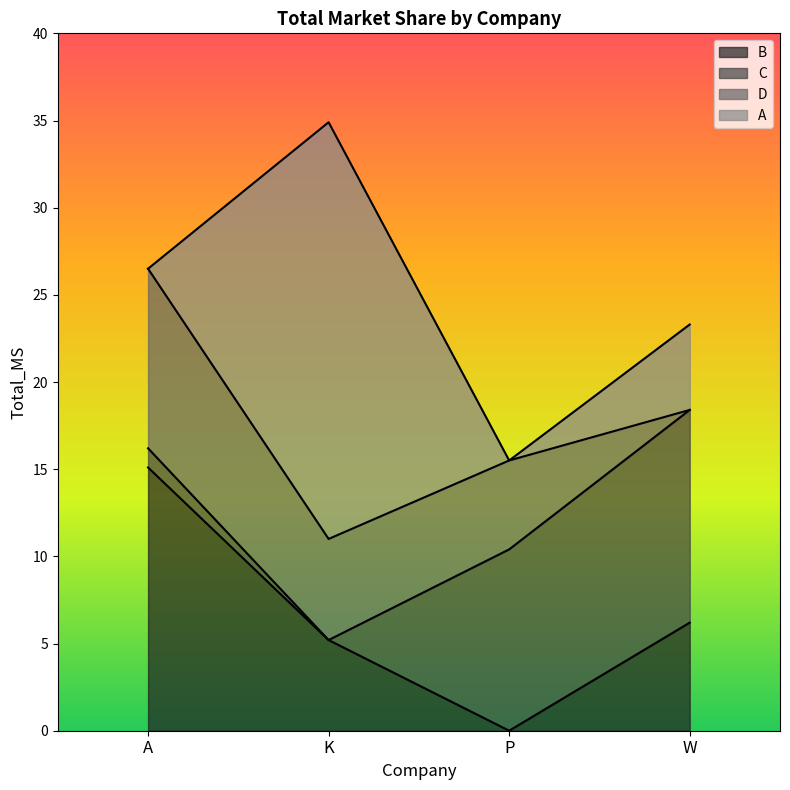

Reading left to right, what are the values for B?

15.1	5.2	0.0	6.2